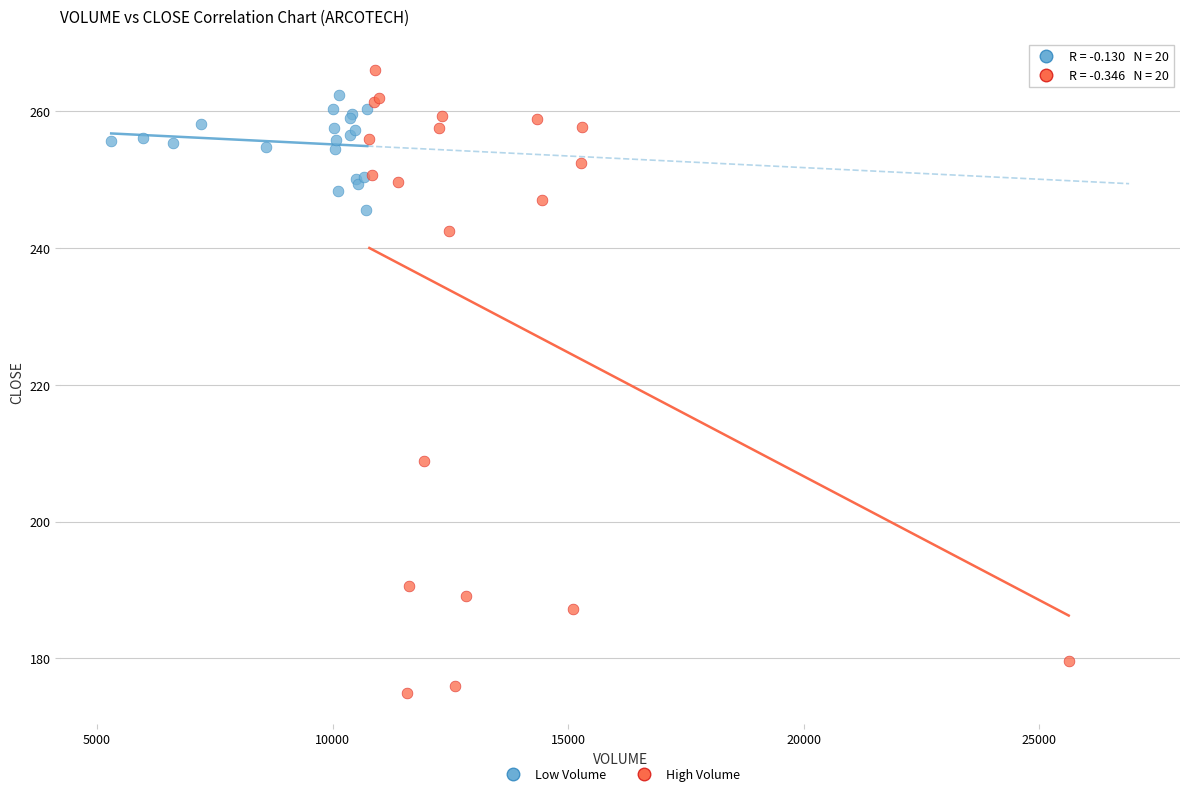

Which series has the largest Y range (max minus min)?

High Volume